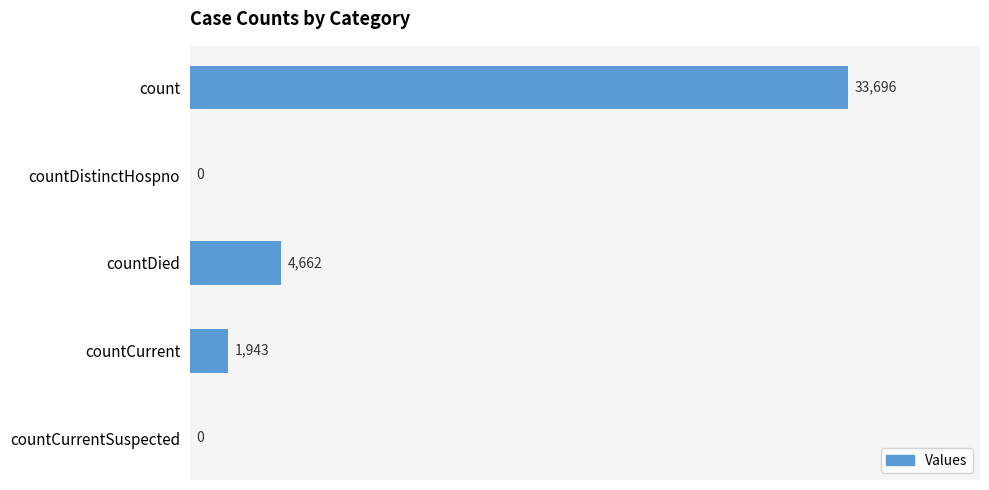

What is the maximum value shown in the chart?

33696